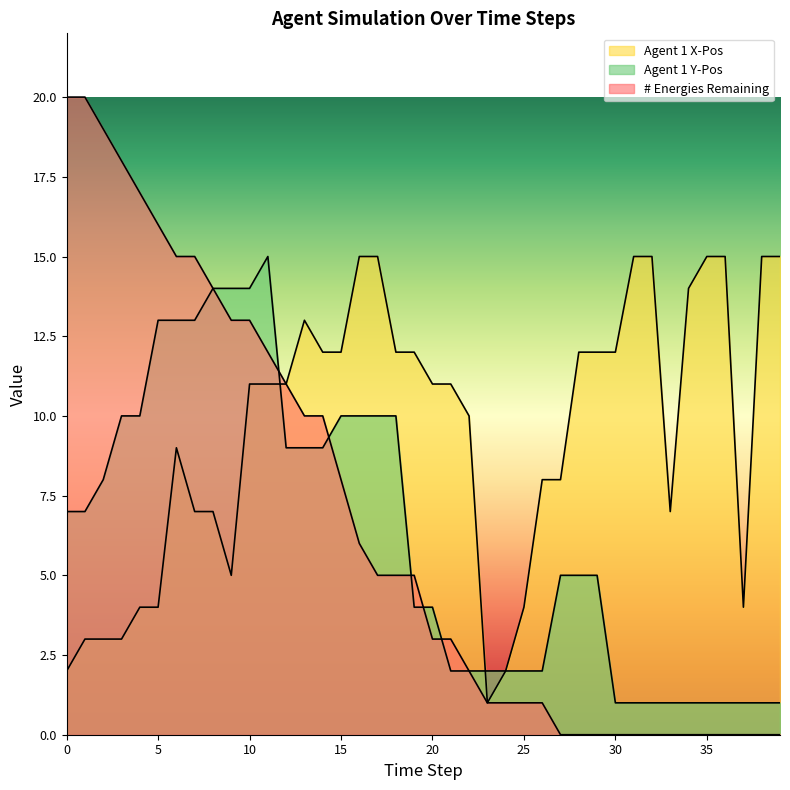

What is the value of the Agent 1 X-Pos point at the 8th from the left?

7